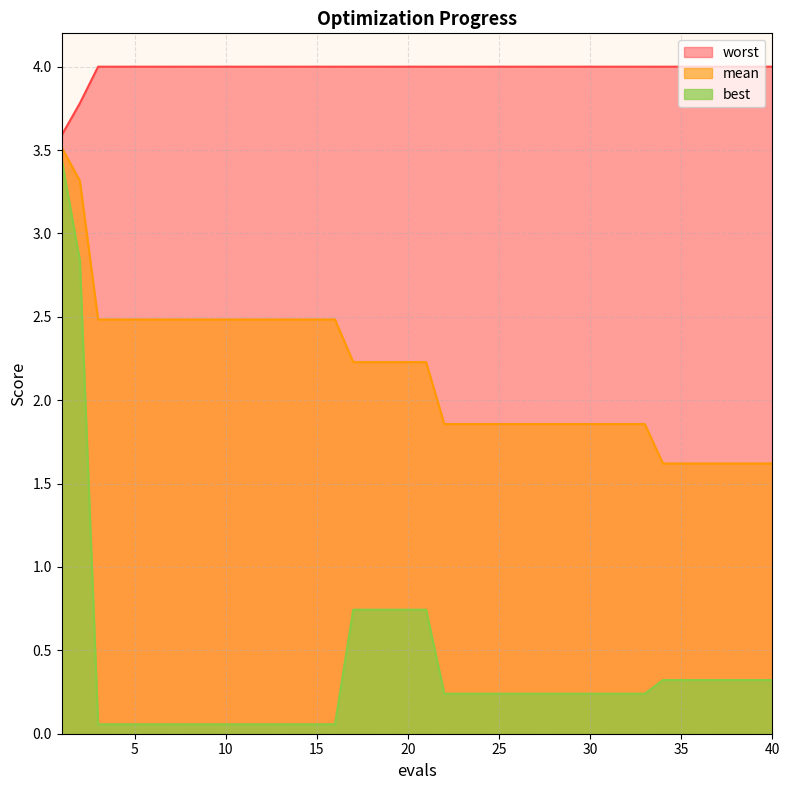

List the series in order of their peak value, highest first.

worst, mean, best